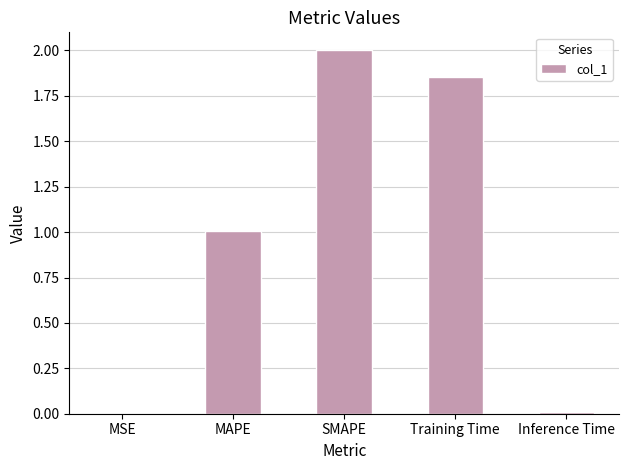

What is the sum of all values?

4.9